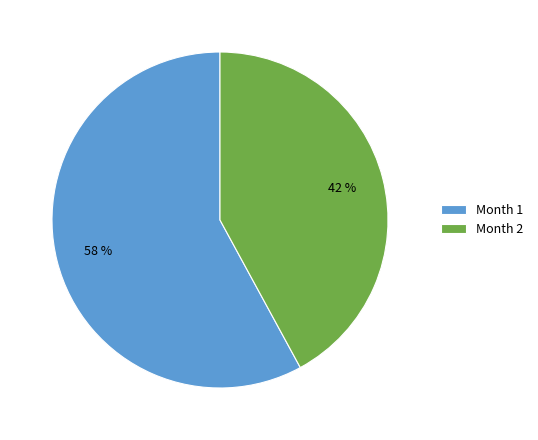

To the nearest percent, what is the average slice percentage?

50%